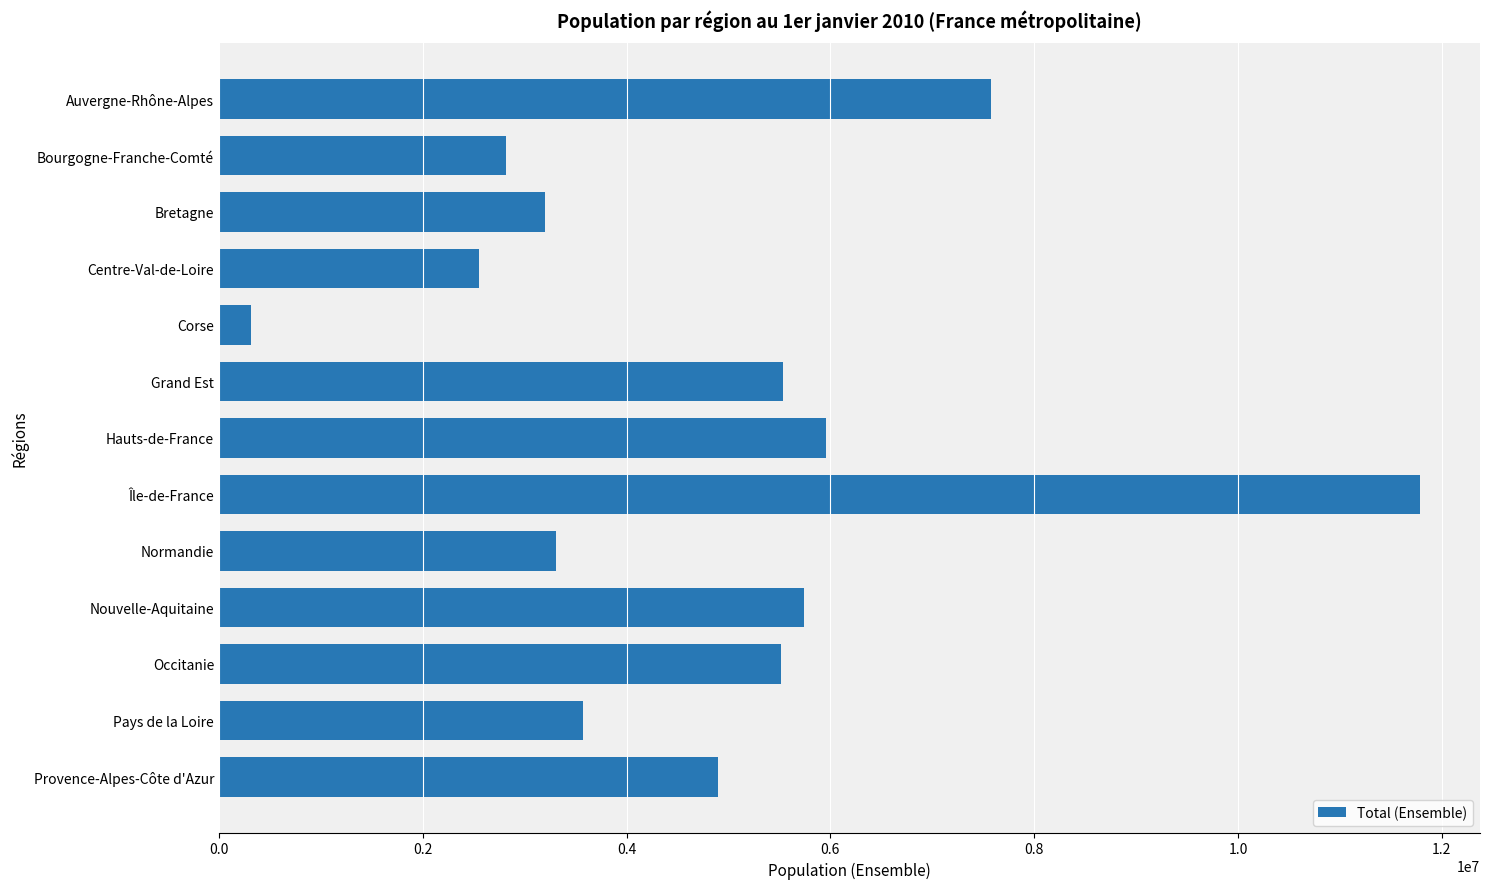

What is the difference between the values at Hauts-de-France and Centre-Val-de-Loire?

3404936